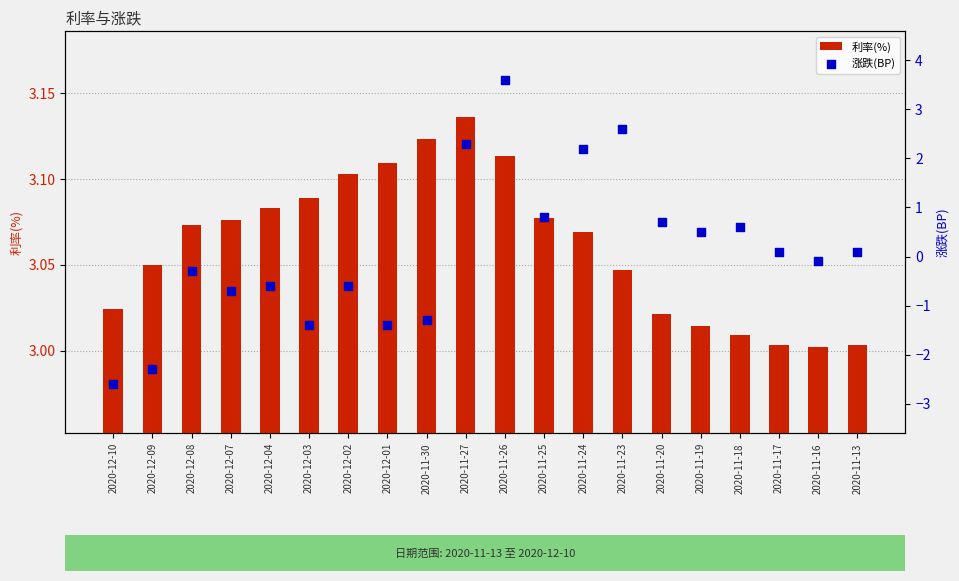

At which category is the sum across all series the highest?

2020-11-26